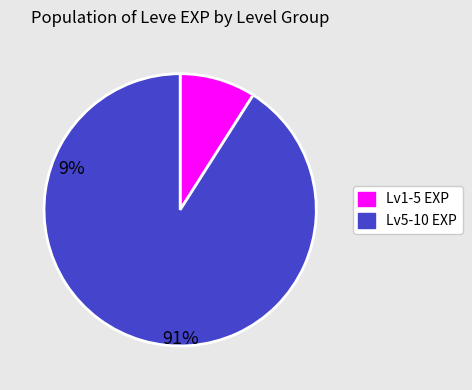

Is there any slice that represents more than half of the pie?

Yes